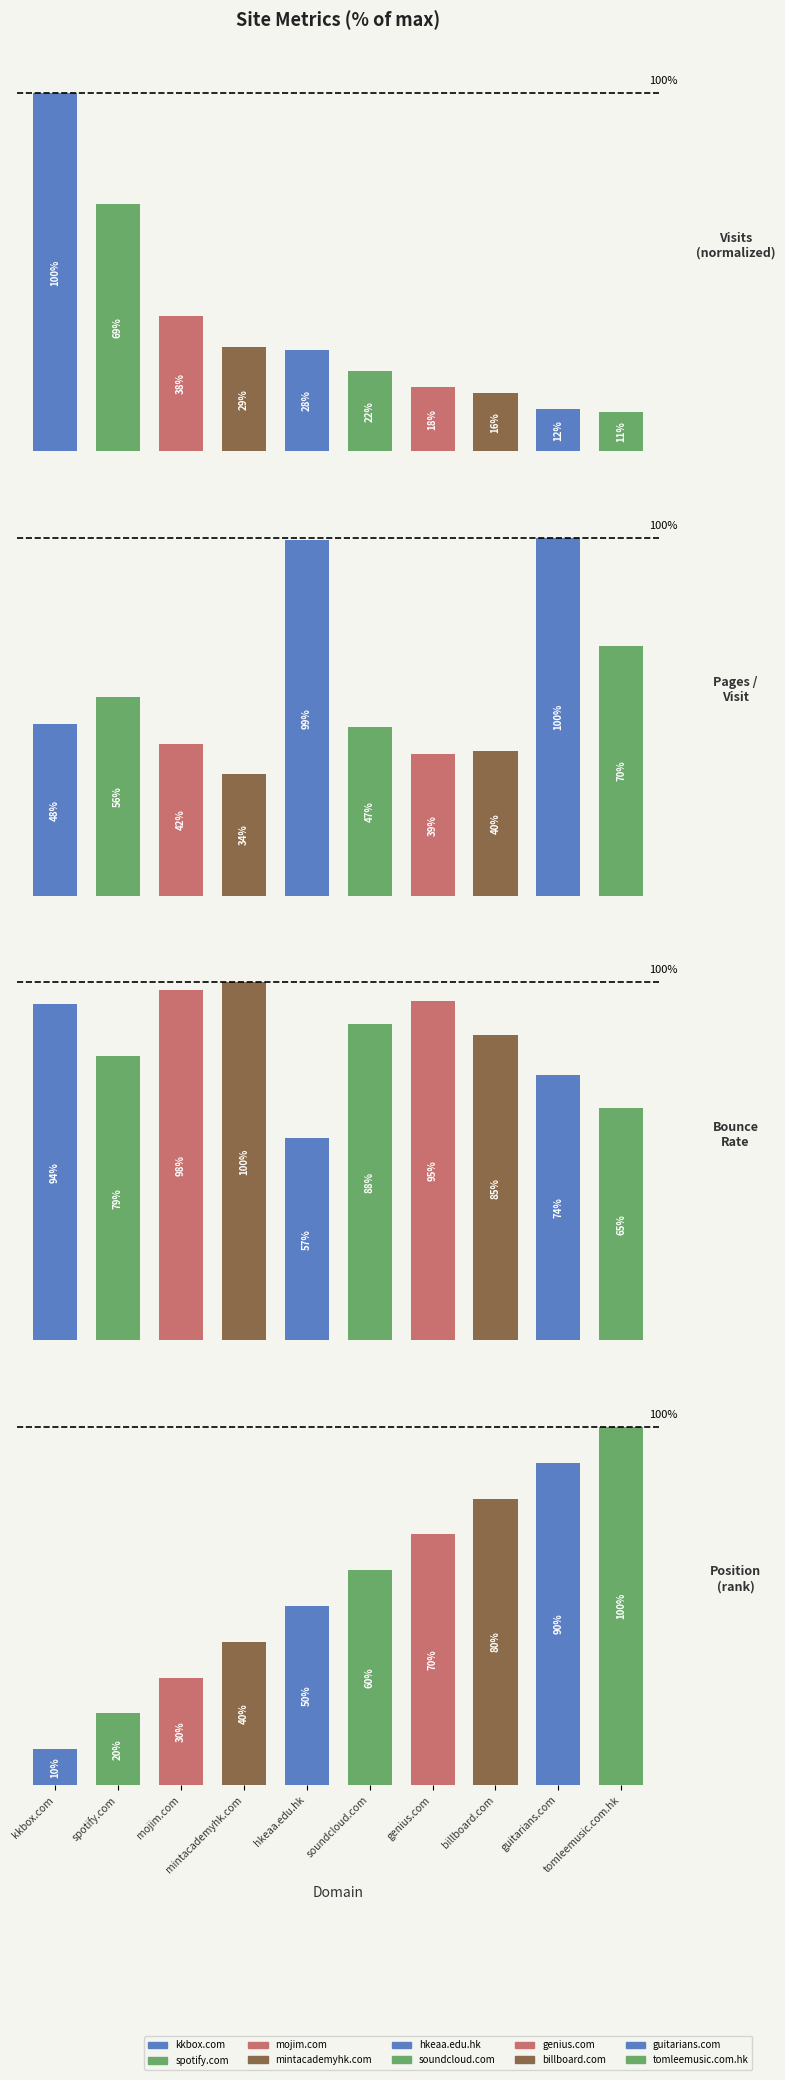

At which label is pages_per_visit closest to 67?

tomleemusic.com.hk